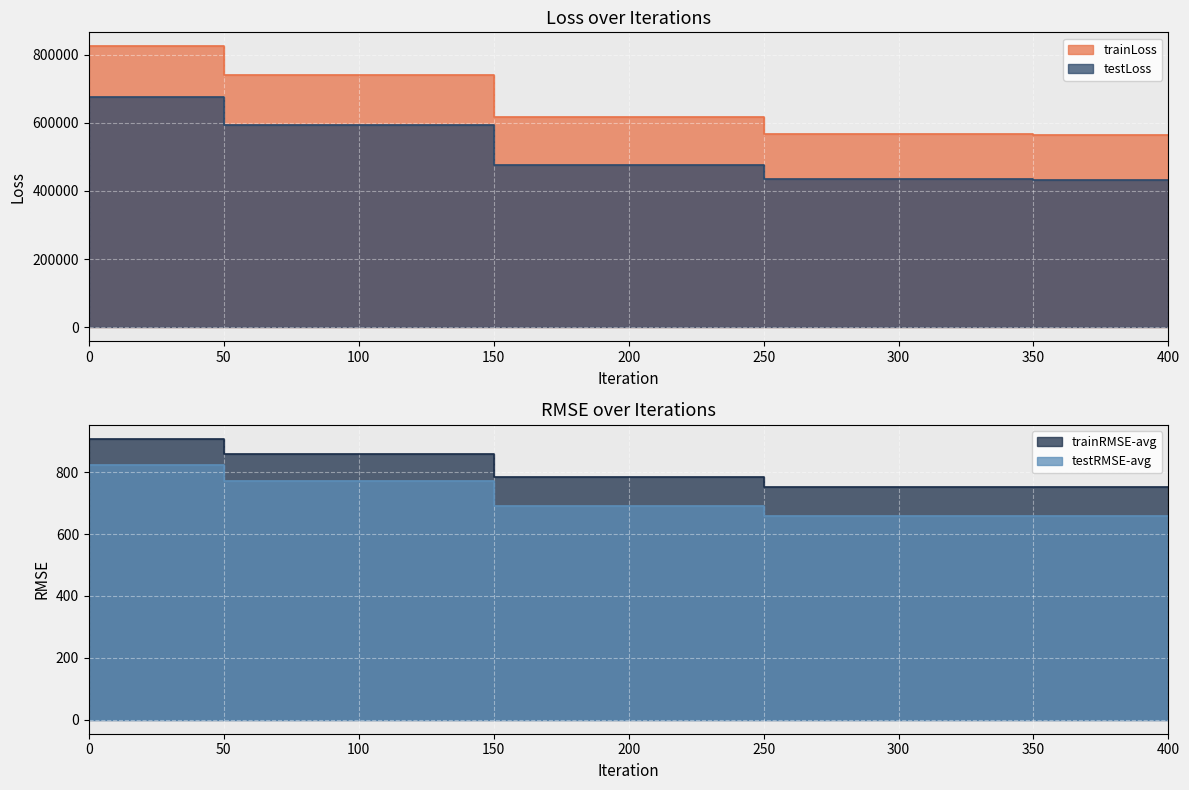

What is the total value across all series at 100?

1336060.1